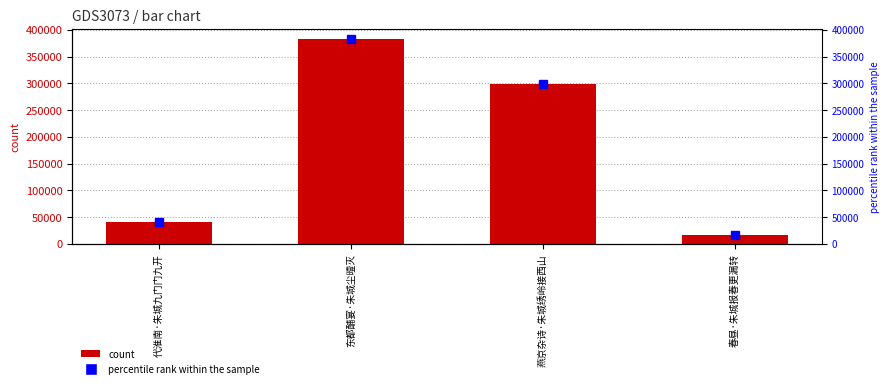

Reading right to left, what are all the values shown in this chart?

春昼·朱城报春更漏转=16564	燕京杂诗·朱城绣岭接西山=299540	东都酺宴·朱城尘曀灭=382649	代淮南·朱城九门门九开=40540